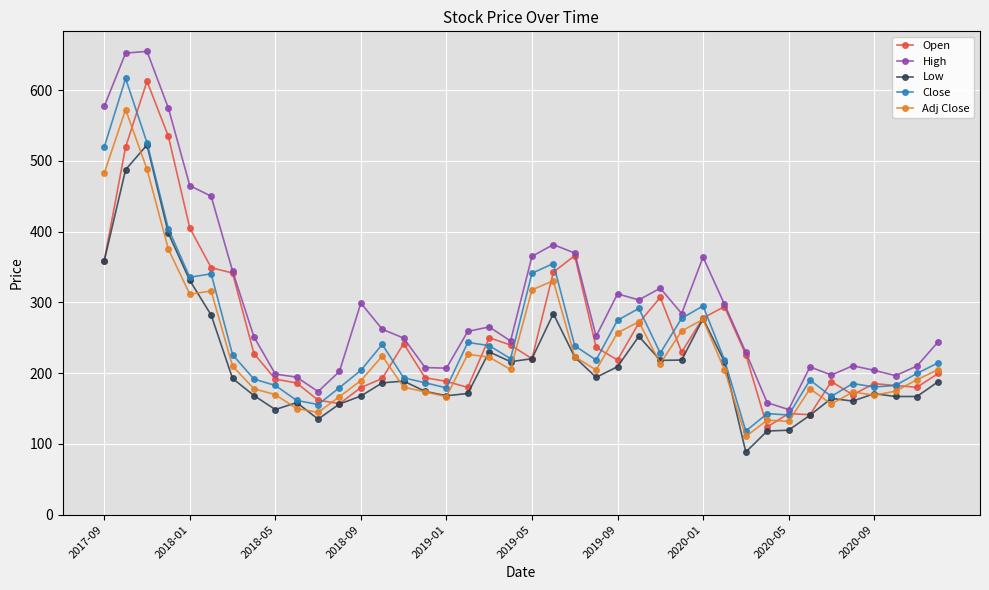

What is the value of the Low point at the 22nd from the left?

284.0